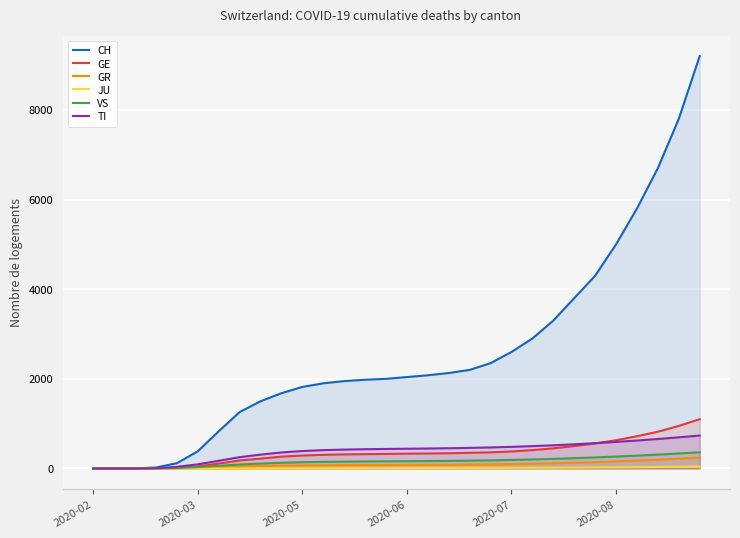

Which series has the largest total across all categories?

CH